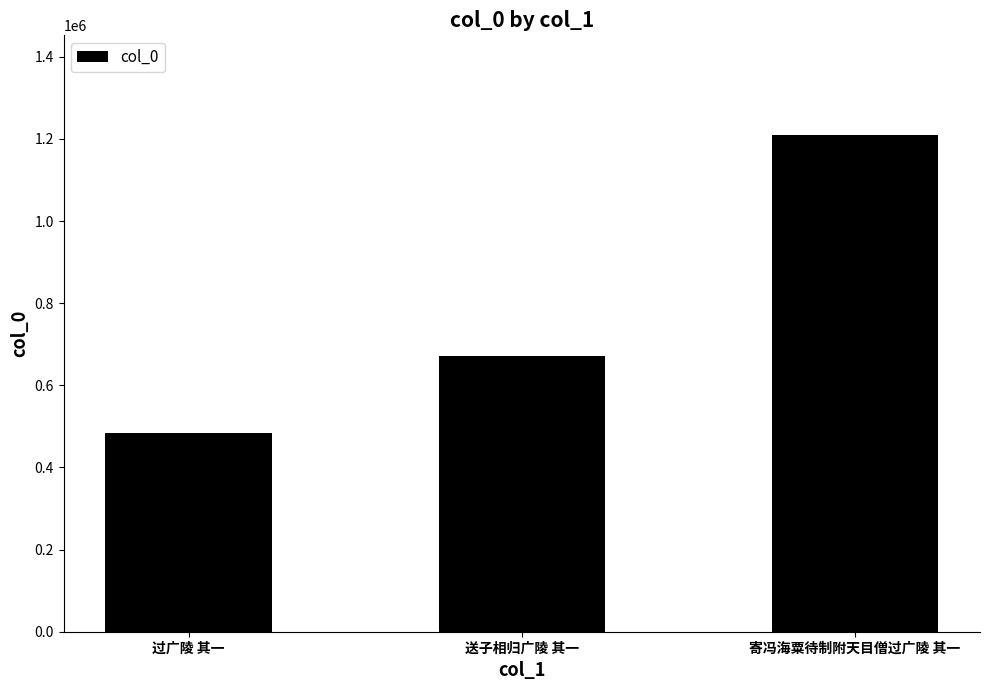

True or false: the data shows 670782 at 送子相归广陵 其一.

True